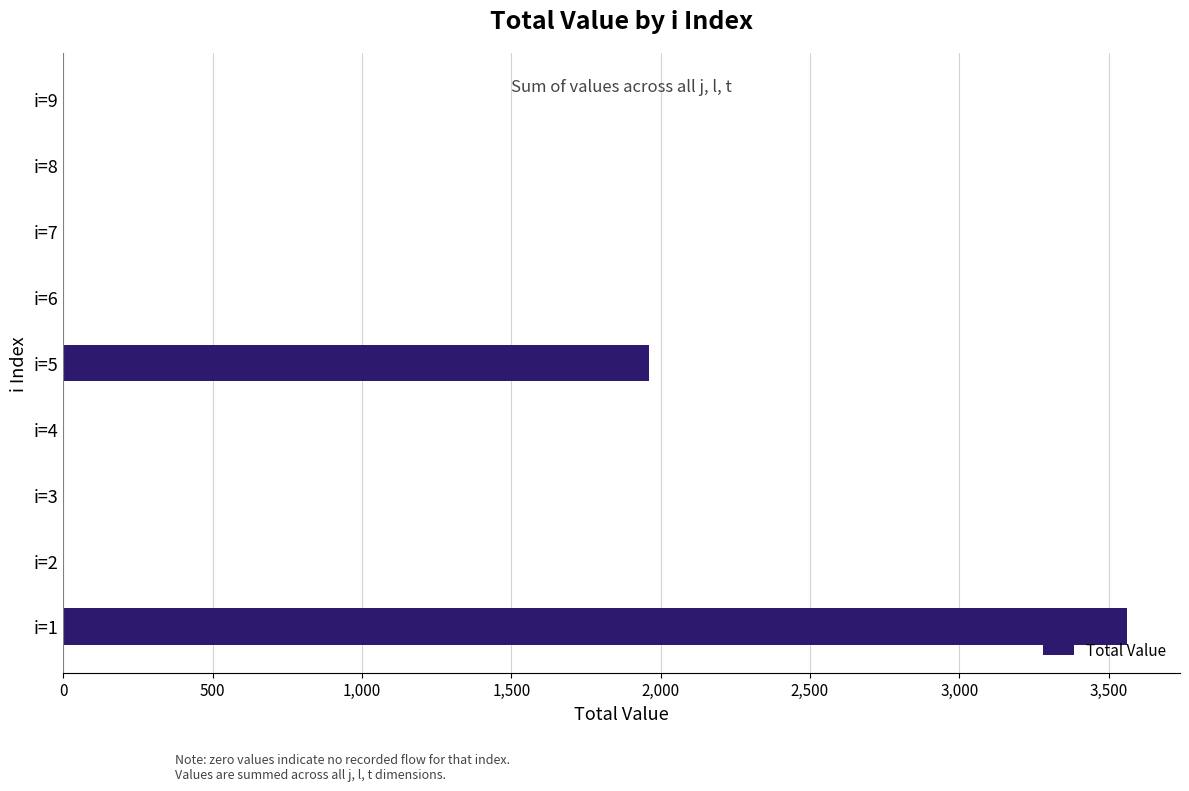

Reading bottom to top, transcribe all the data shown in this chart.

i=1=3560.8	i=2=0.0	i=3=0.0	i=4=0.0	i=5=1959.6	i=6=0.0	i=7=0.0	i=8=0.0	i=9=0.0